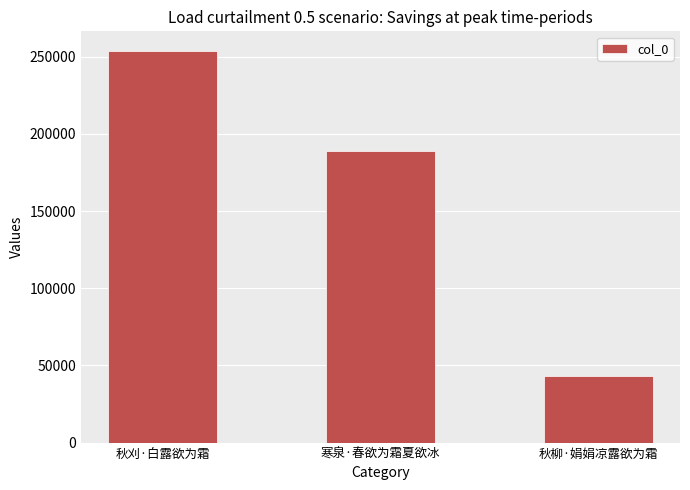

Which label corresponds to the smallest value in the chart?

秋柳·娟娟凉露欲为霜